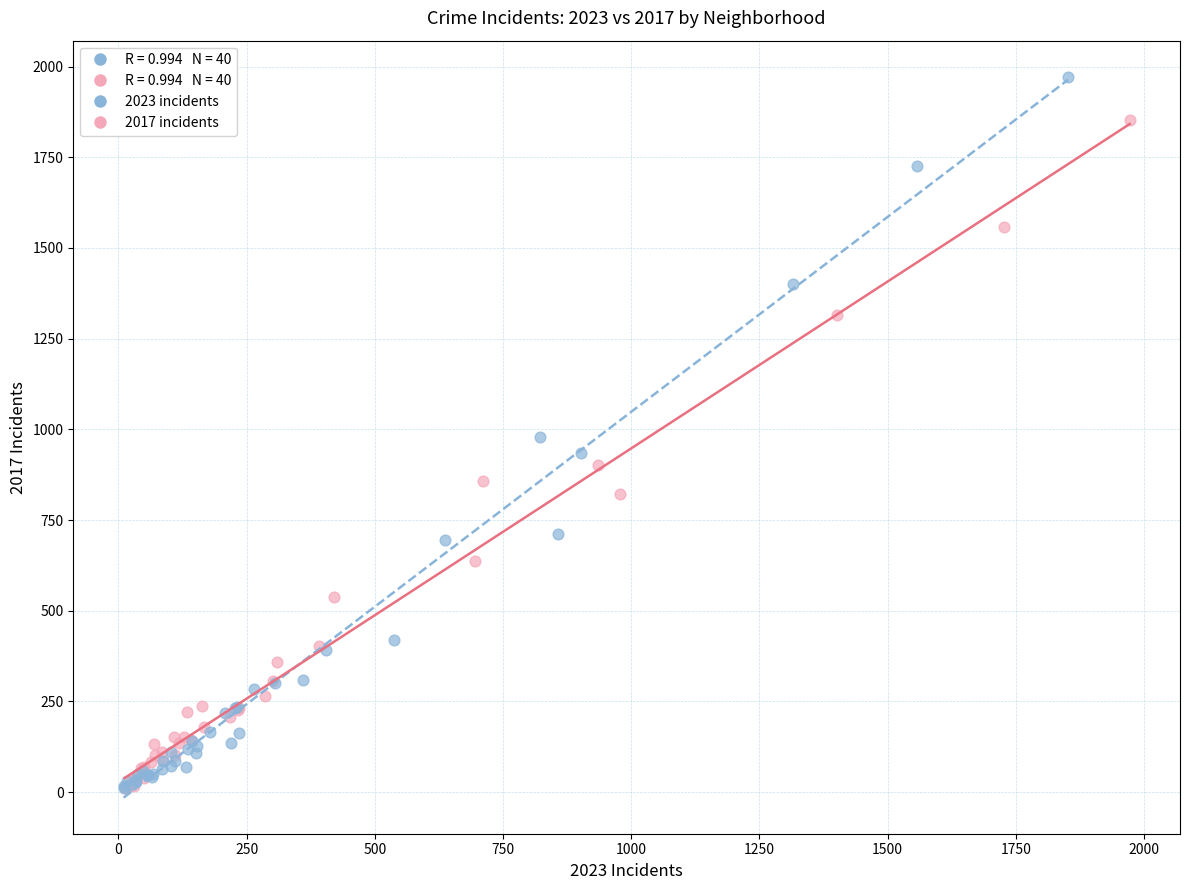

Which series has the widest spread of Y values?

2023 incidents